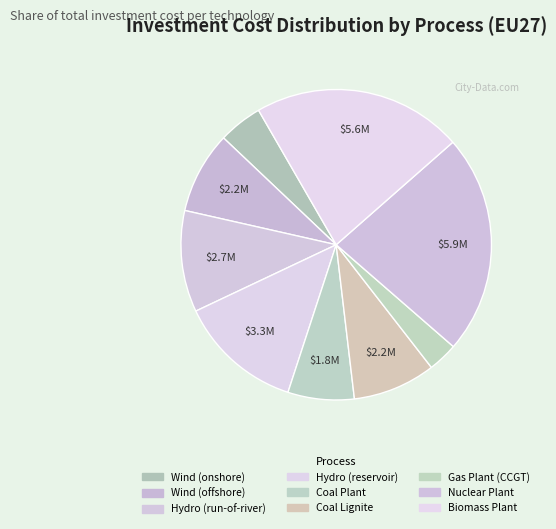

Which has a higher value, Biomass Plant or Nuclear Plant?

Nuclear Plant